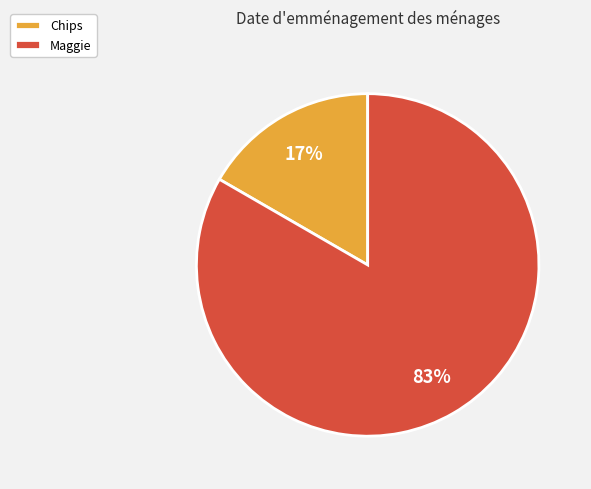

True or false: Chips accounts for 17% of the total.

True